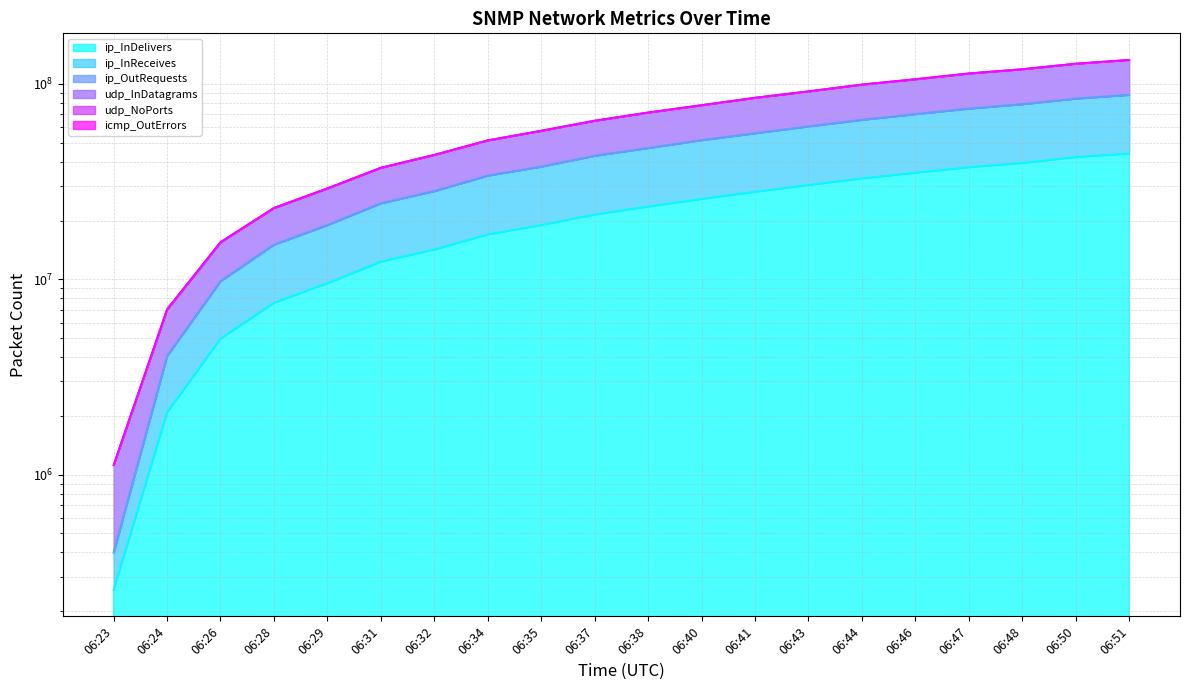

Reading left to right, transcribe all the data shown in this chart.

ip_InDelivers: 257352	2087785	4978752	7595879	9558389	12333350	14221889	17000306	18966675	21475781	23604472	25817804	28082730	30433775	32877738	35159580	37525522	39445826	42287859	44054928
ip_InReceives: 396473	4055052	9803023	15066534	18981614	24537324	28324112	34000613	37795202	42951563	47075469	51635609	56013338	60732291	65620843	70176580	74916559	78891653	84277472	88109857
ip_OutRequests: 1120280	7023179	15505113	23217420	29245802	37292765	43406449	51499090	57676603	64927792	71513598	77970234	85081901	91787272	99439005	105882841	113337688	119145798	127170846	132937582
udp_InDatagrams: 1120137	7022679	15504331	23216383	29244489	37291170	43404557	51496969	57674146	64925118	71510620	77967066	85078413	91783565	99434995	105878605	113333177	119141044	127165816	132932306
udp_NoPorts: 1119984	7022230	15503586	23215342	29243152	37289537	43402628	51494744	57671625	64922301	71507507	77963657	85074708	91779564	99430698	105874012	113328288	119135859	127160335	132926529
icmp_OutErrors: 402141	4061224	9809892	15074050	18989613	24545948	28333291	34010361	37805522	42962438	47086901	51647621	56025901	60745396	65634507	70190810	74931388	78906992	84293411	88126306